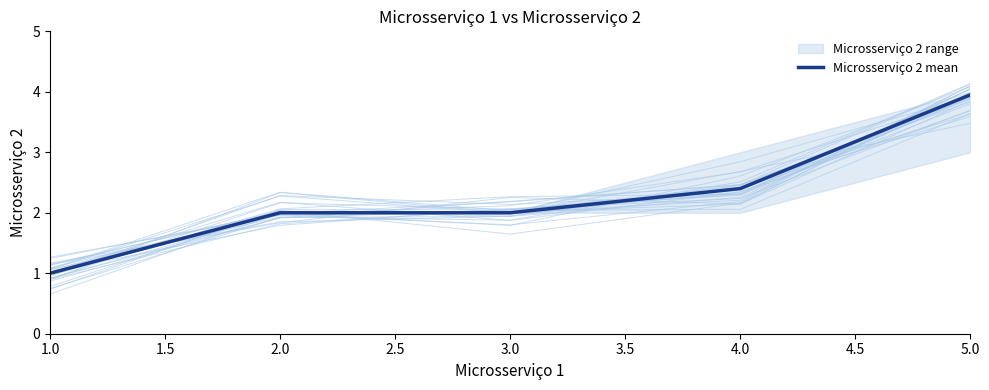

What is the maximum value shown in the chart?

4.0